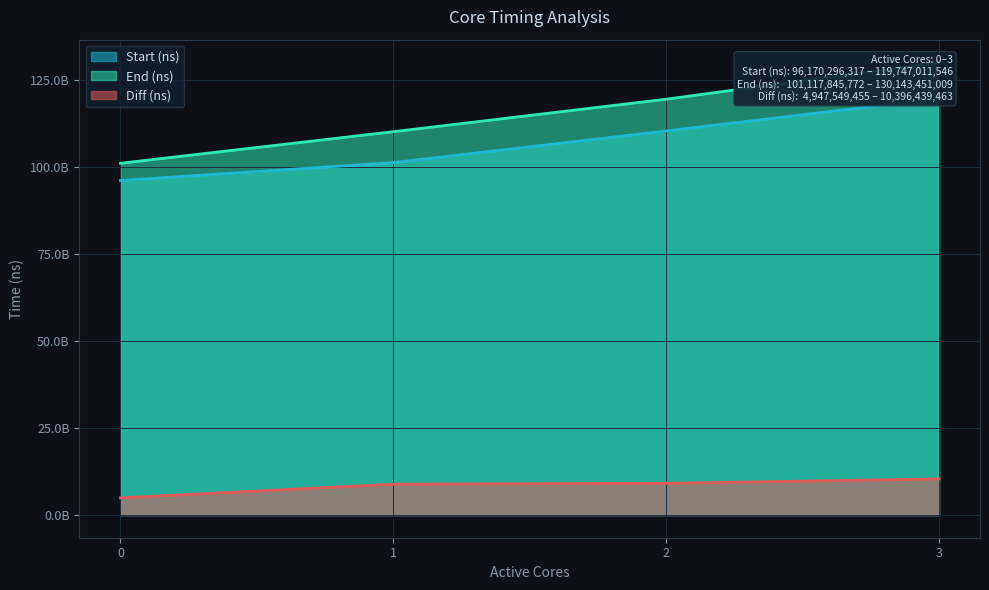

Where is Diff (ns) nearest to the value 7671994459?

1